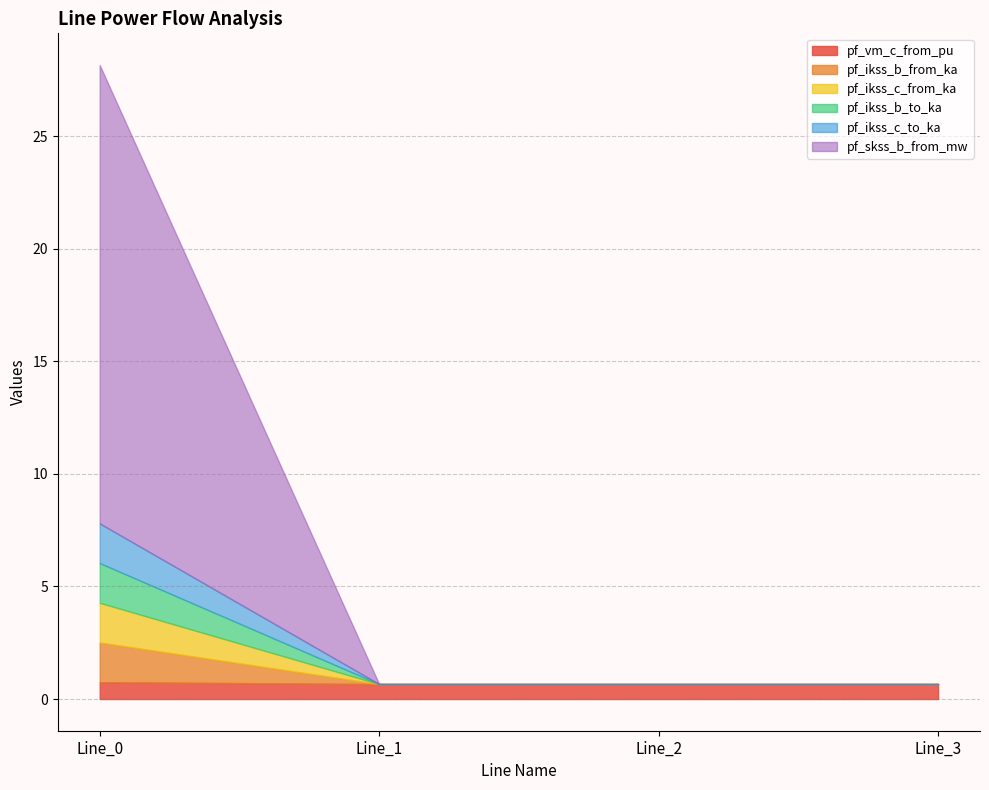

Is it true that pf_ikss_b_from_ka equals 1.8 at Line_0?

True